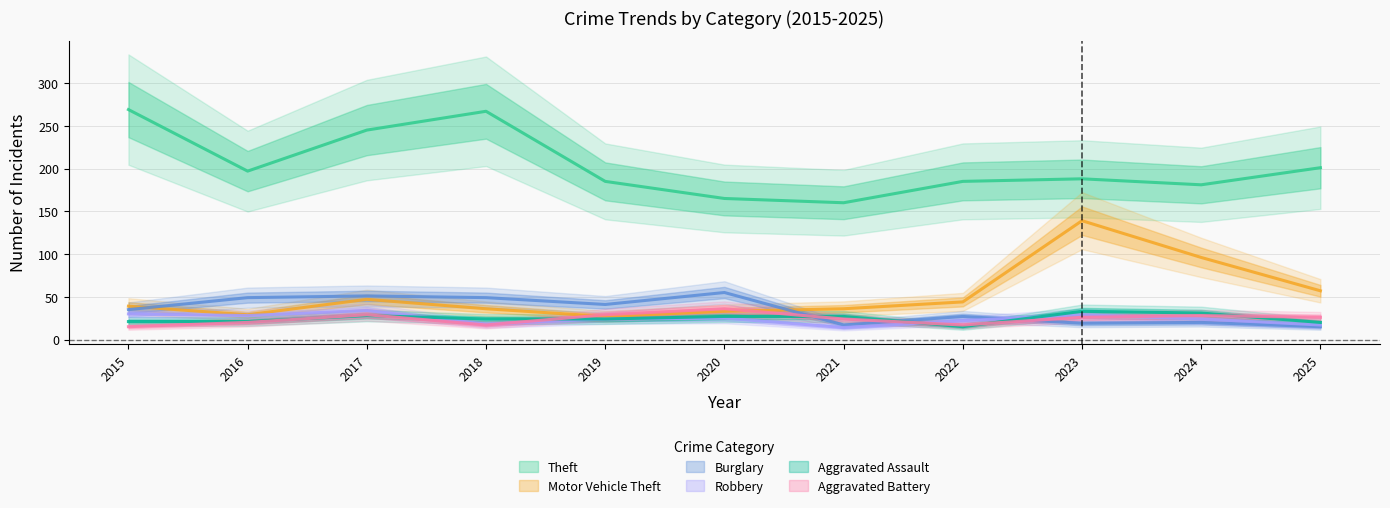

What is the approximate value of Aggravated Battery at 2016?

20